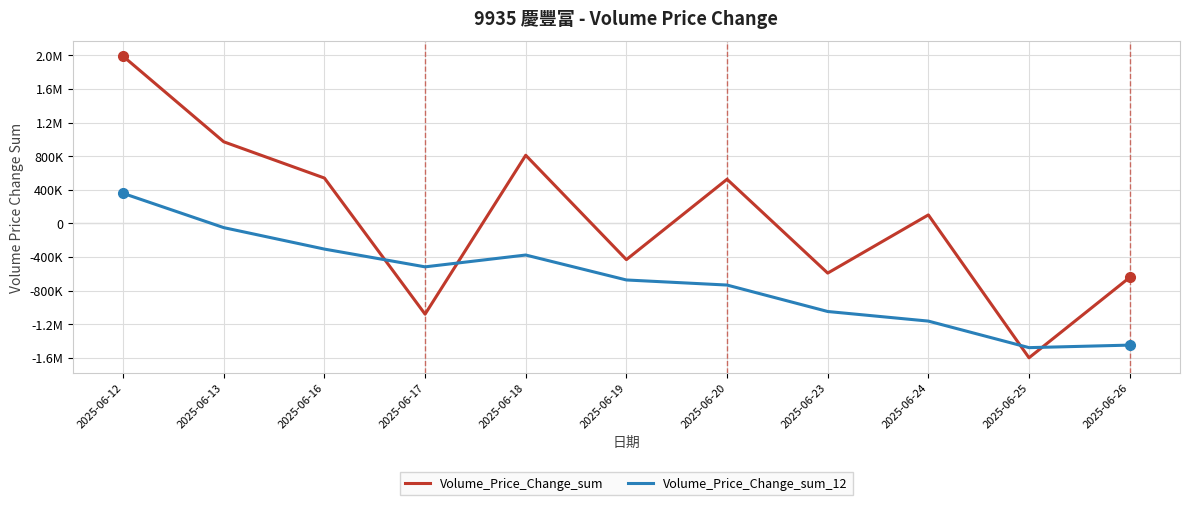

How many distinct data groups are displayed?

2